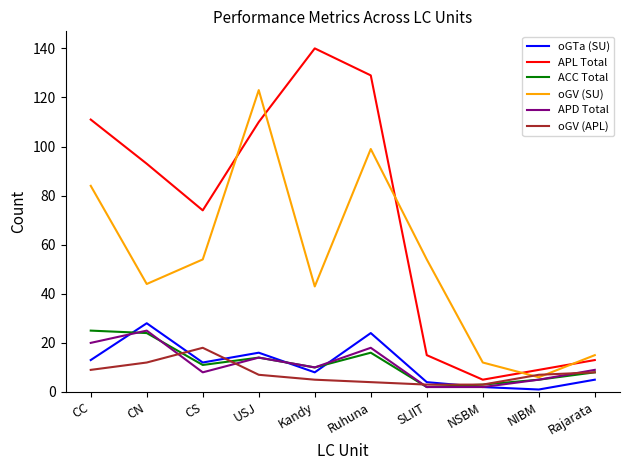

Does the chart display data point markers on the line(s)?

No